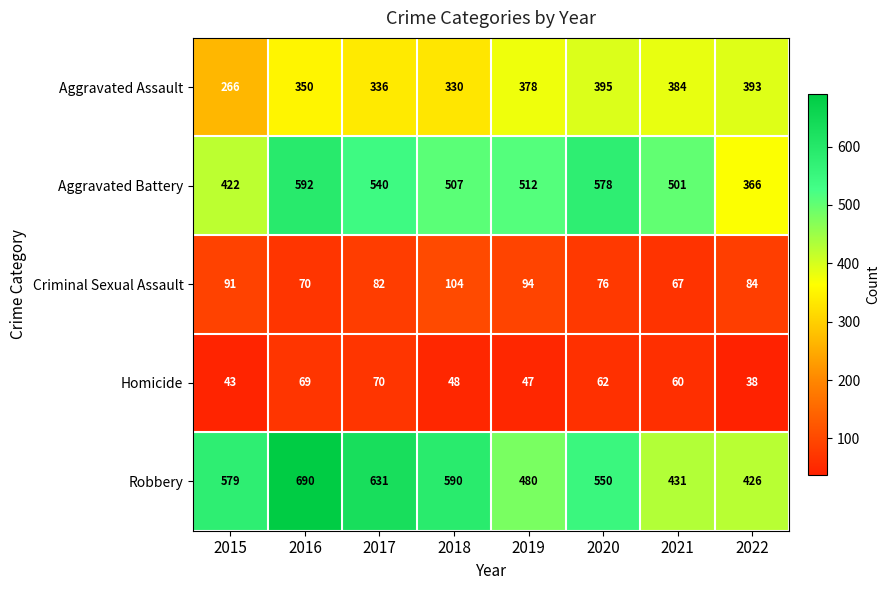

At which label does Homicide first exceed 60?

2016